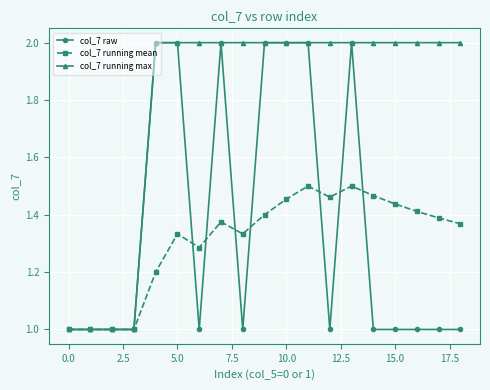

Which series has the largest total across all categories?

col_7 running max